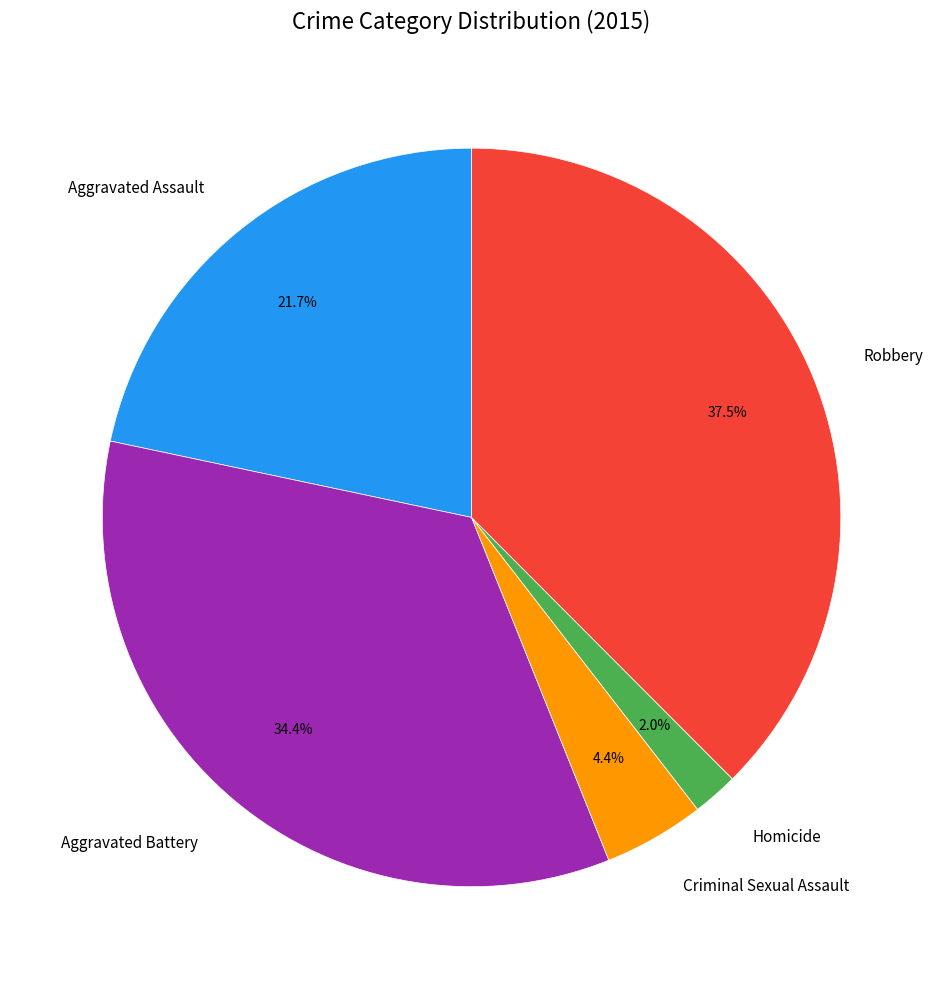

Is there a majority slice in this chart?

No